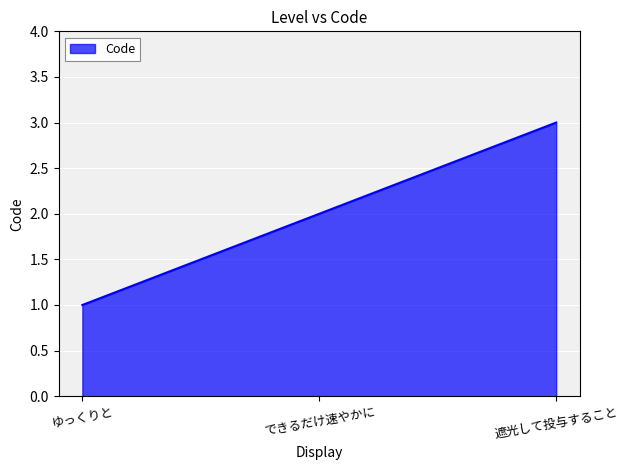

What position from the left is 遮光して投与すること?

3